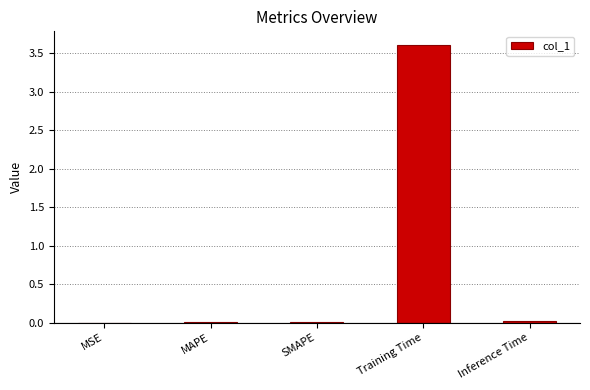

How many distinct data groups are displayed?

1